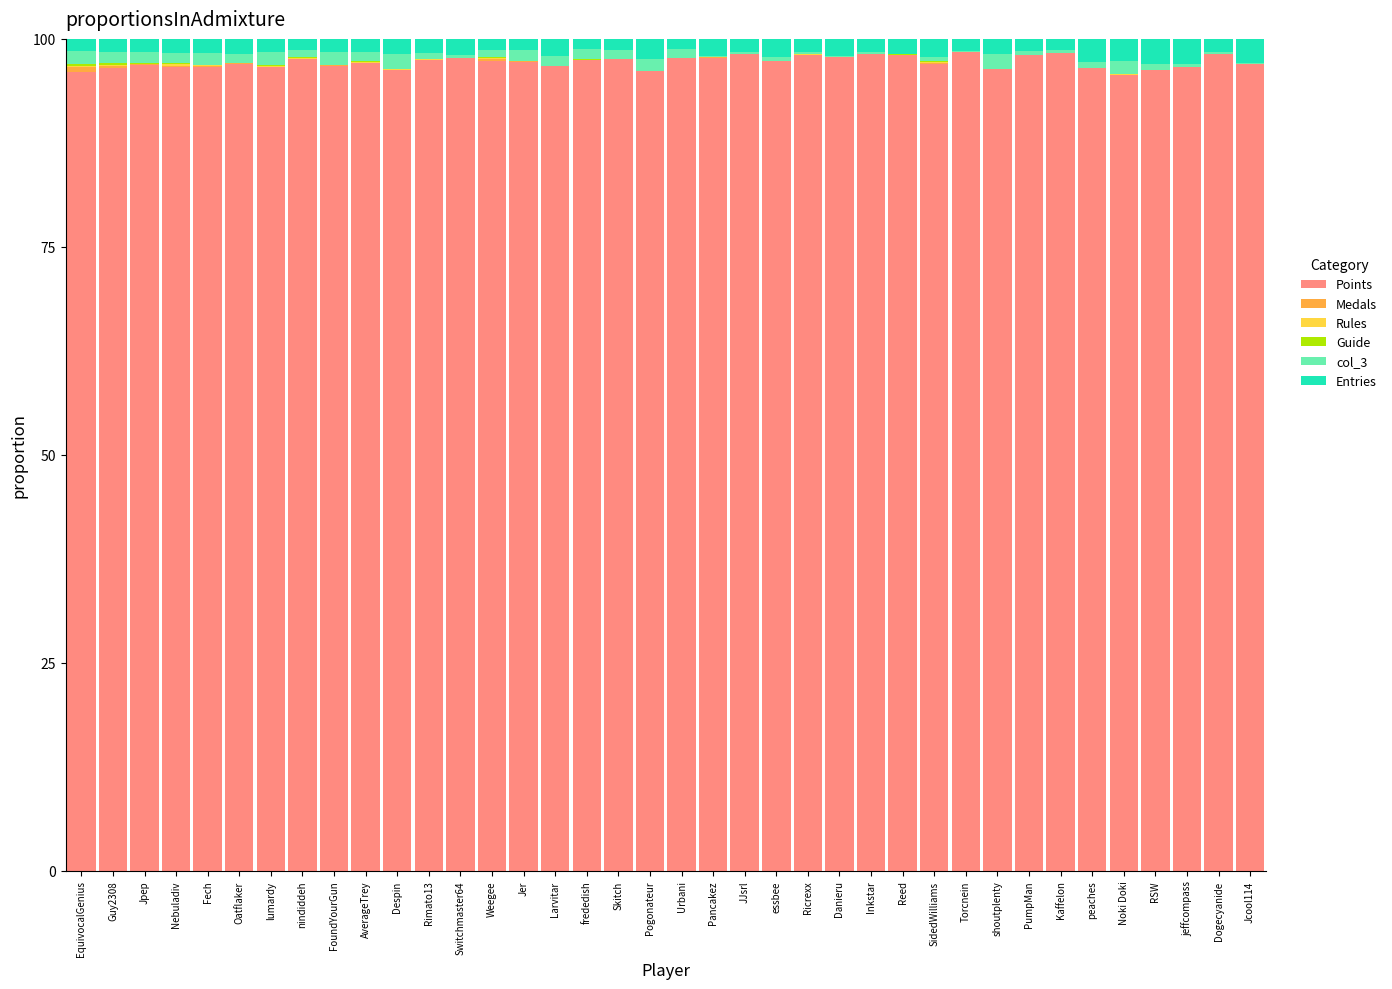

True or false: Points has a value of 97.2 at Jer.

True